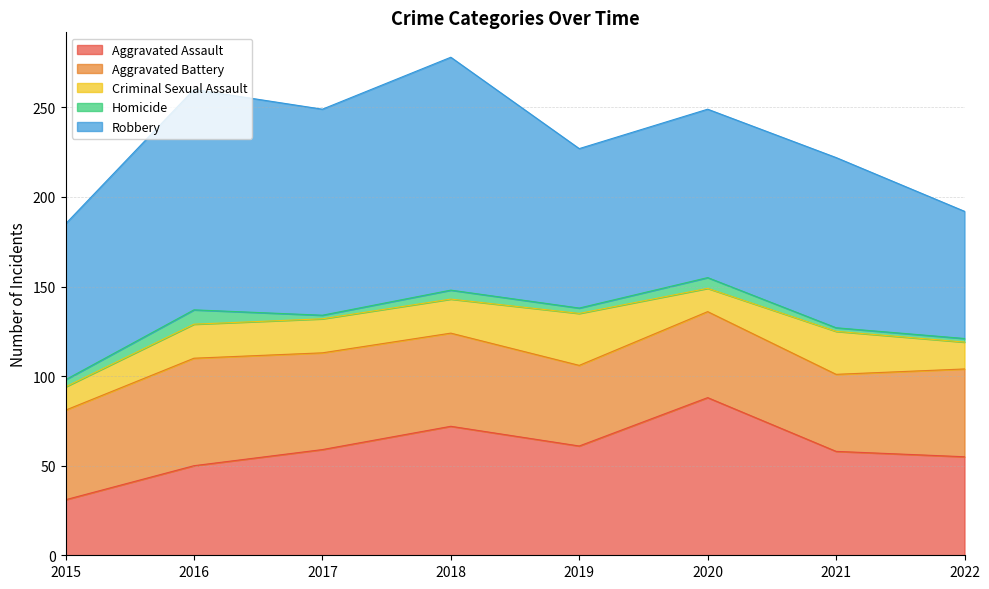

True or false: Aggravated Assault and Robbery cross at least once.

False